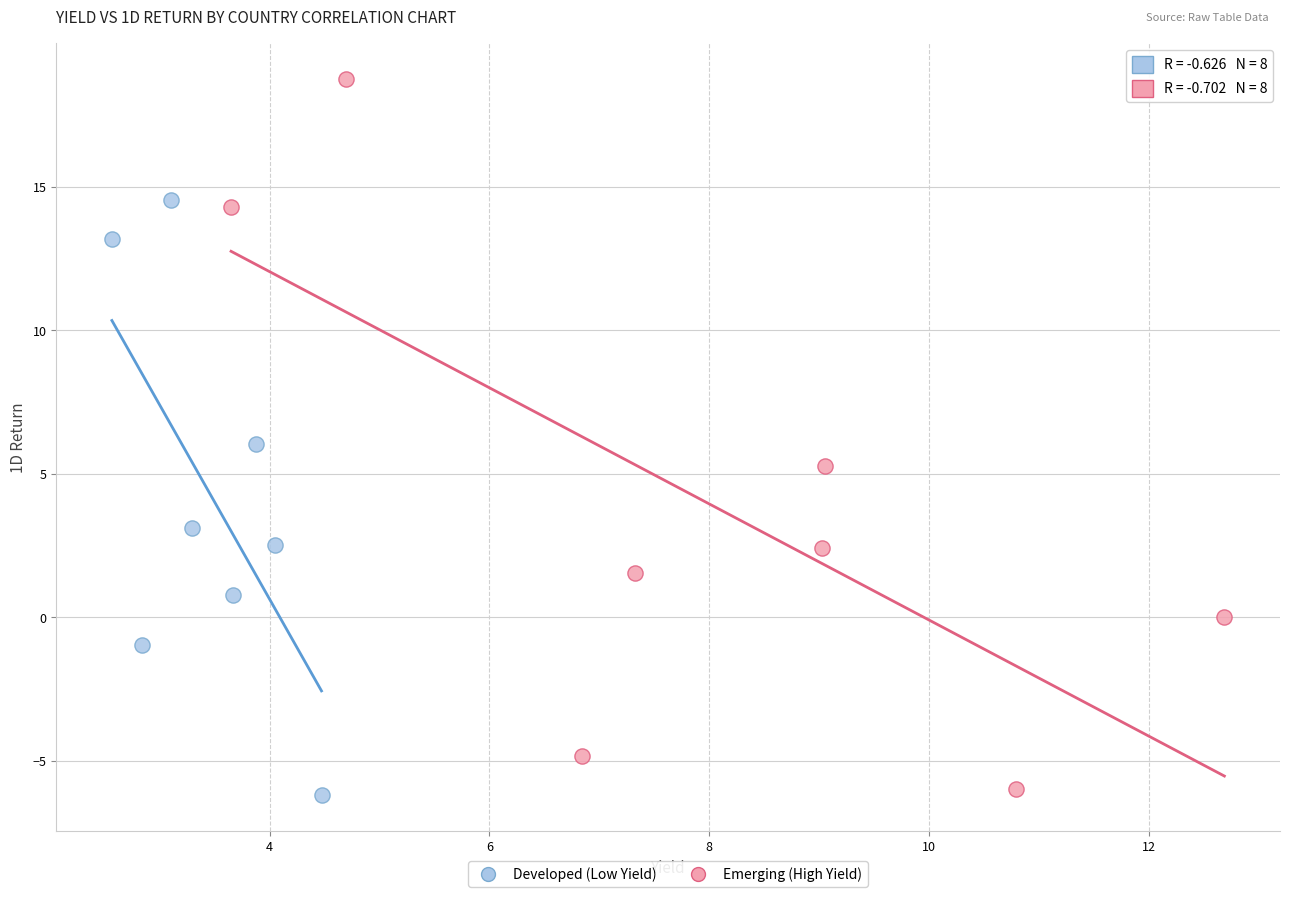

Which series has the widest spread of Y values?

Emerging (High Yield)